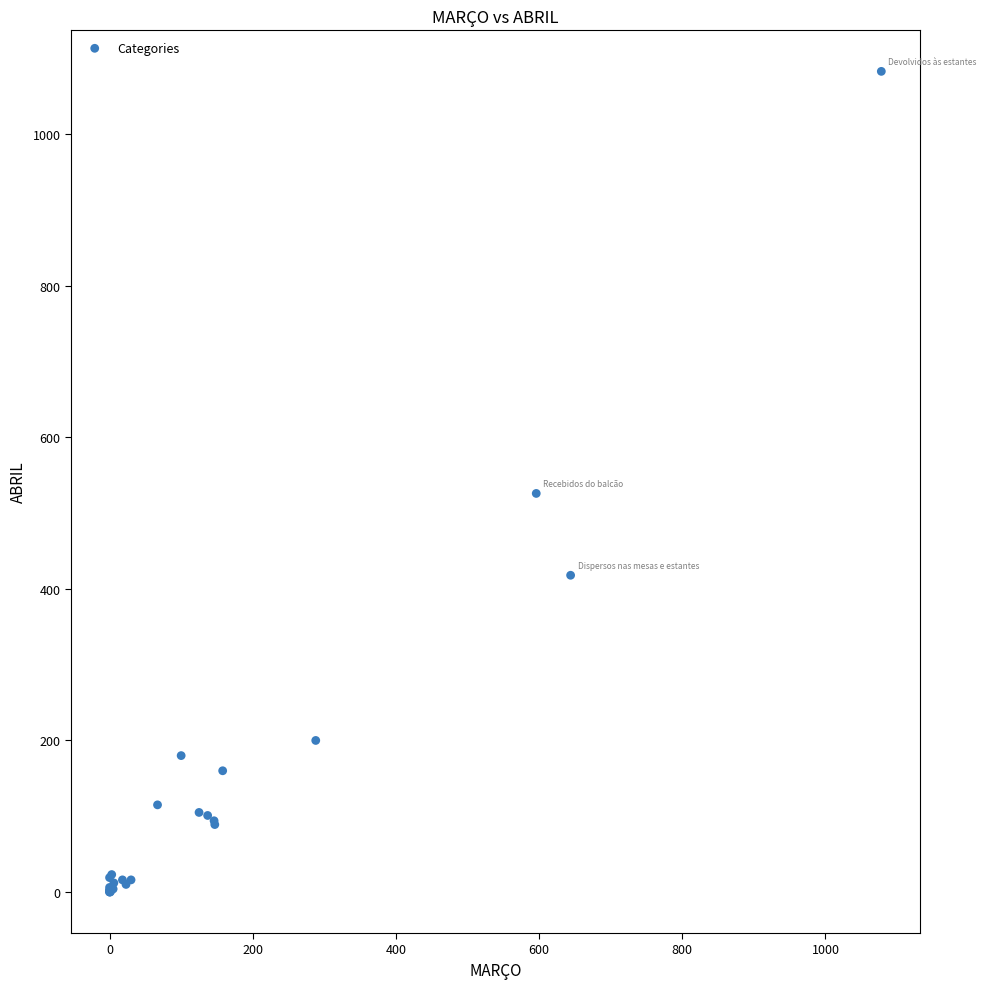

What Y value in the scatter plot is closest to 541?

526